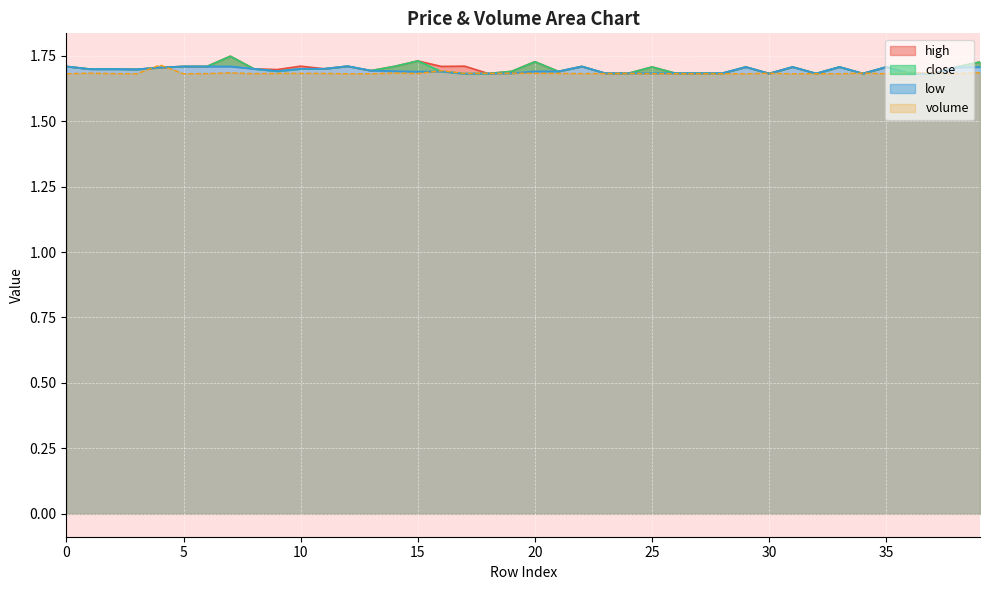

Read the volume value at 25.

1.7